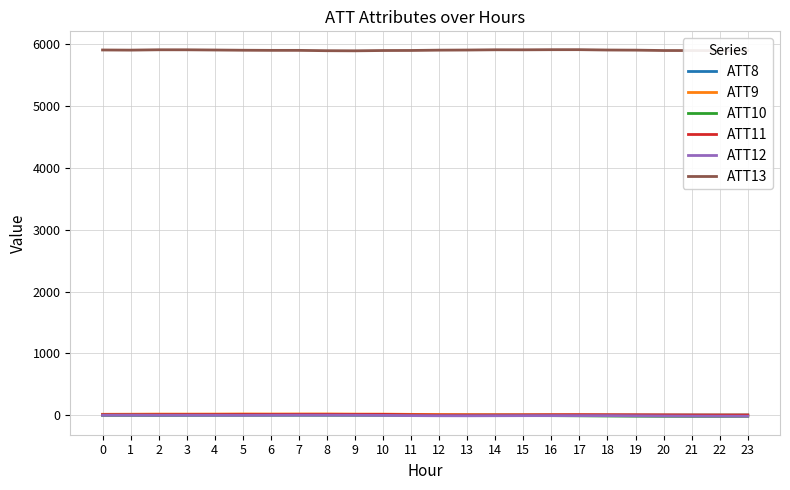

True or false: ATT8 and ATT13 cross at least once.

False